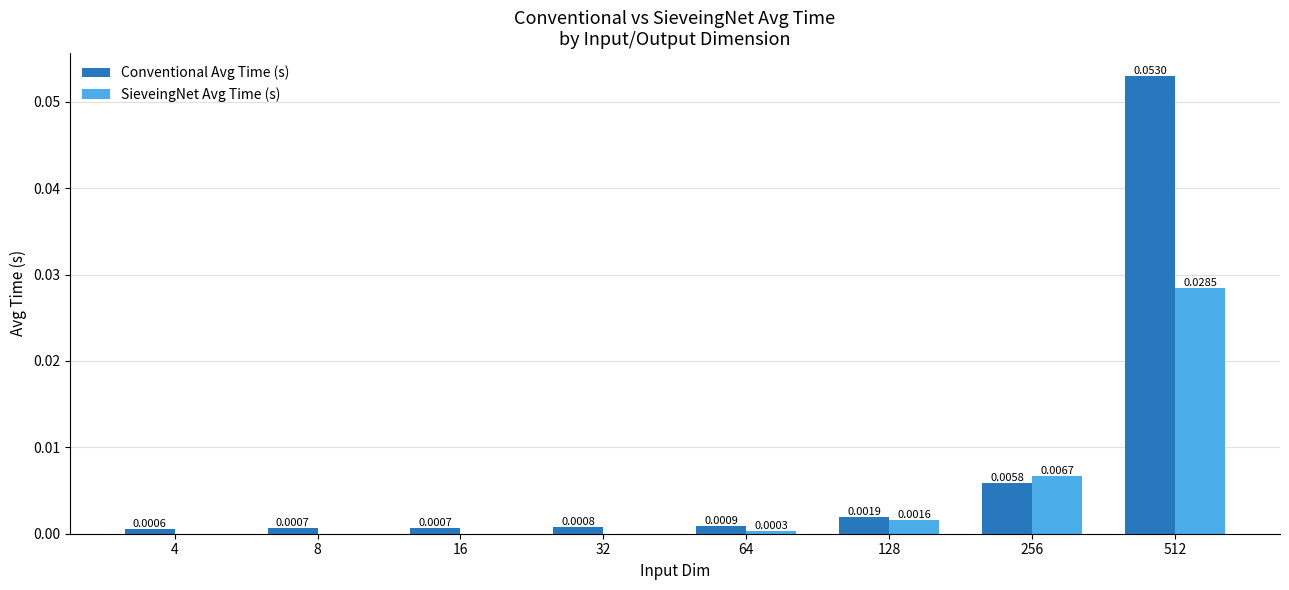

Is the value of Conventional Avg Time (s) at 256 greater than the value of SieveingNet Avg Time (s) at 8?

Yes